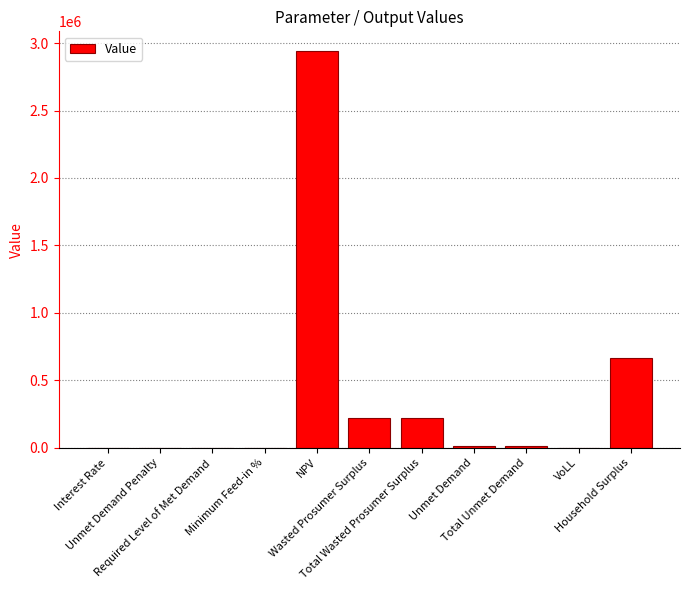

At which category does the chart reach its peak across all series?

NPV